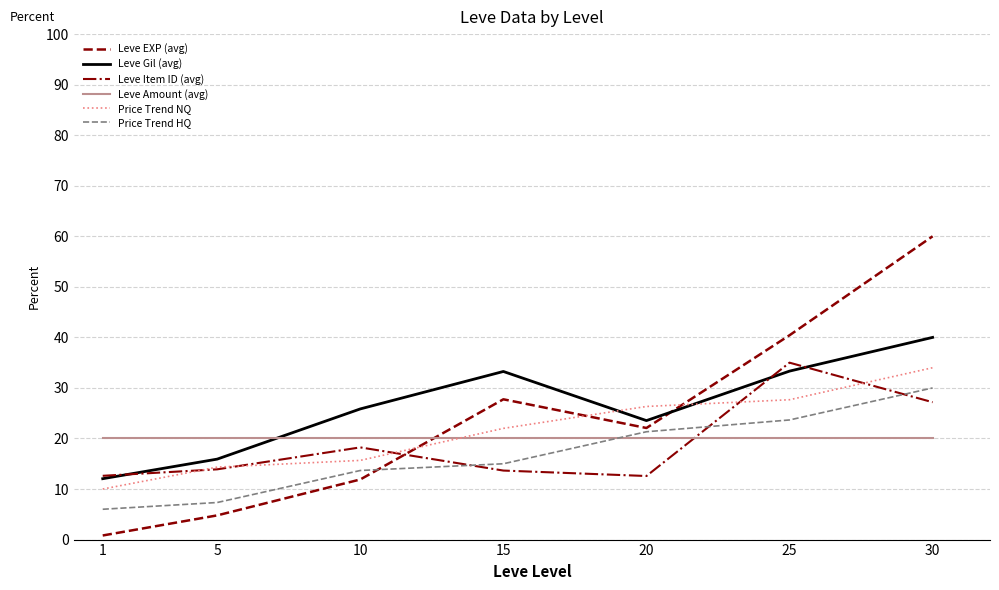

The Leve Item ID (avg) series shows 7.8 at 20. True or false?

False